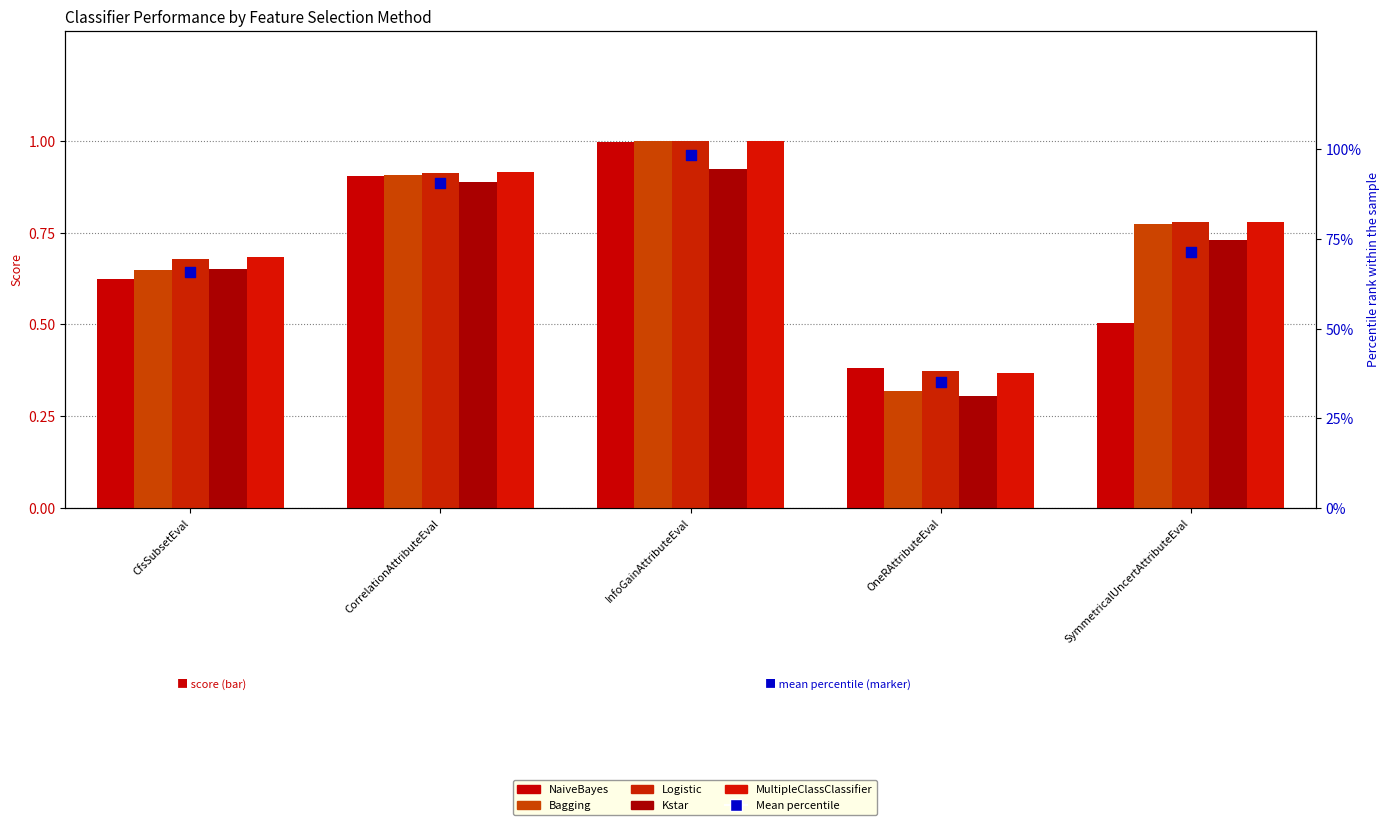

Is the value of MultipleClassClassifier at CfsSubsetEval greater than the value of Mean percentile at CfsSubsetEval?

No